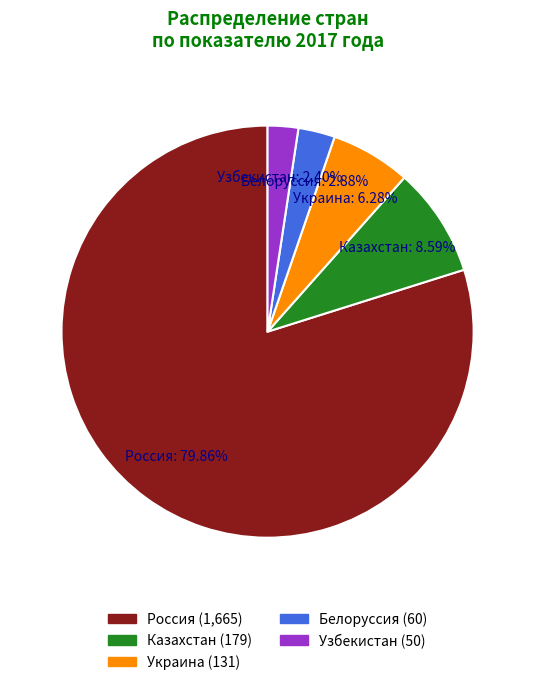

What percentage do Белоруссия and Россия together represent?

82.7%